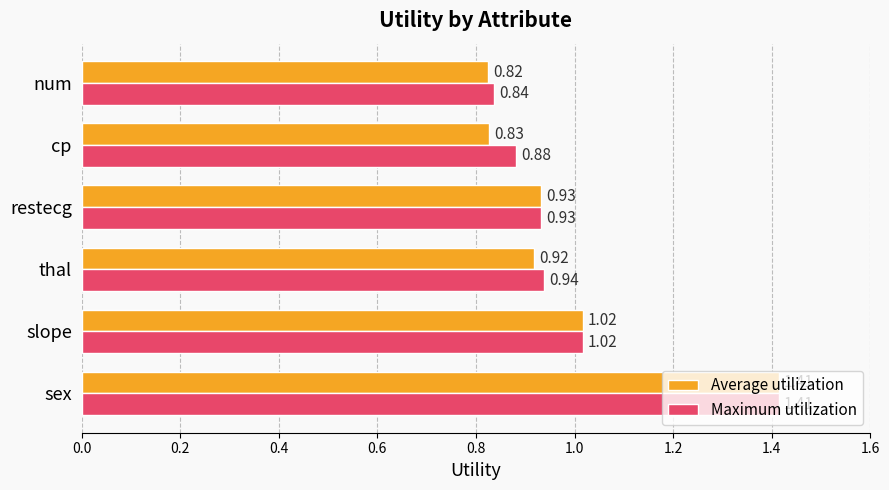

Which series has the widest spread of values?

Average utilization